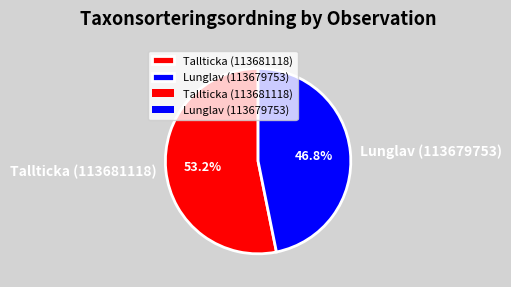

The Lunglav (113679753) slice represents 47% of the pie. True or false?

True